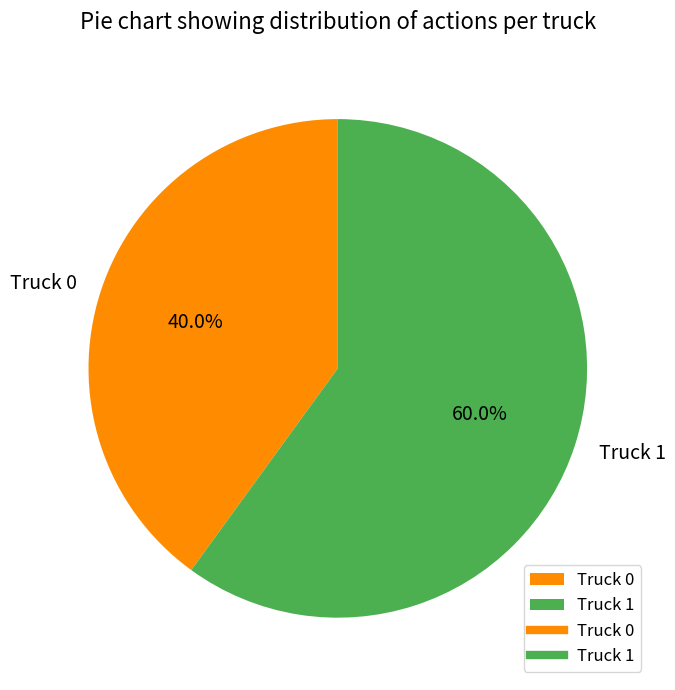

What percentage is the Truck 0 slice, to the nearest percent?

40%